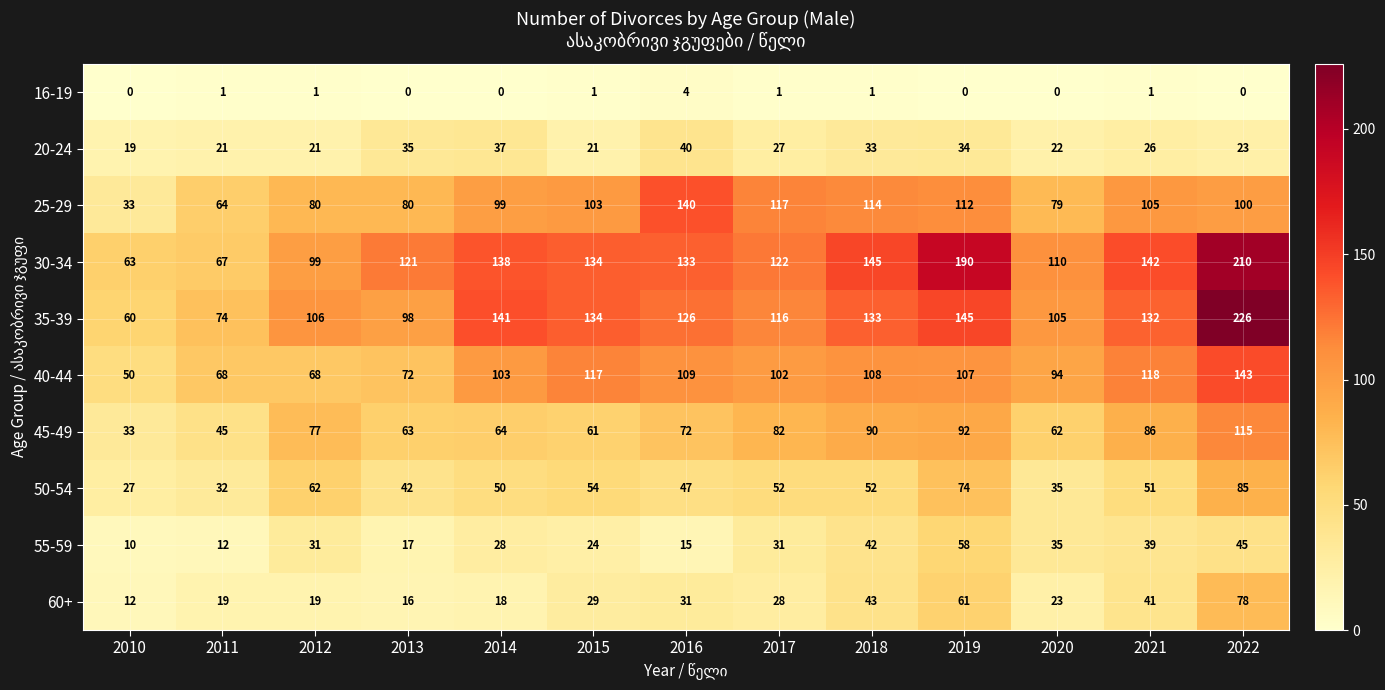

Which series has the largest total across all categories?

30-34